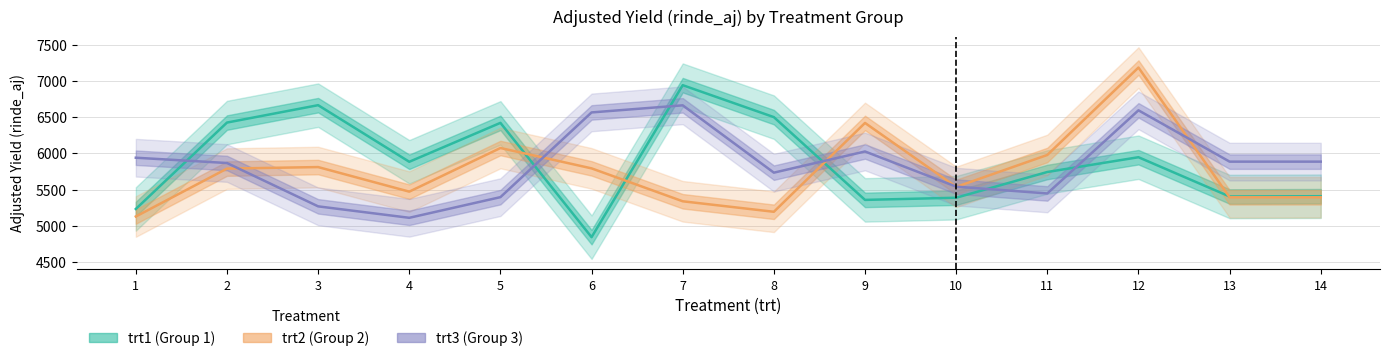

What is the total value across all series at 2?

18085